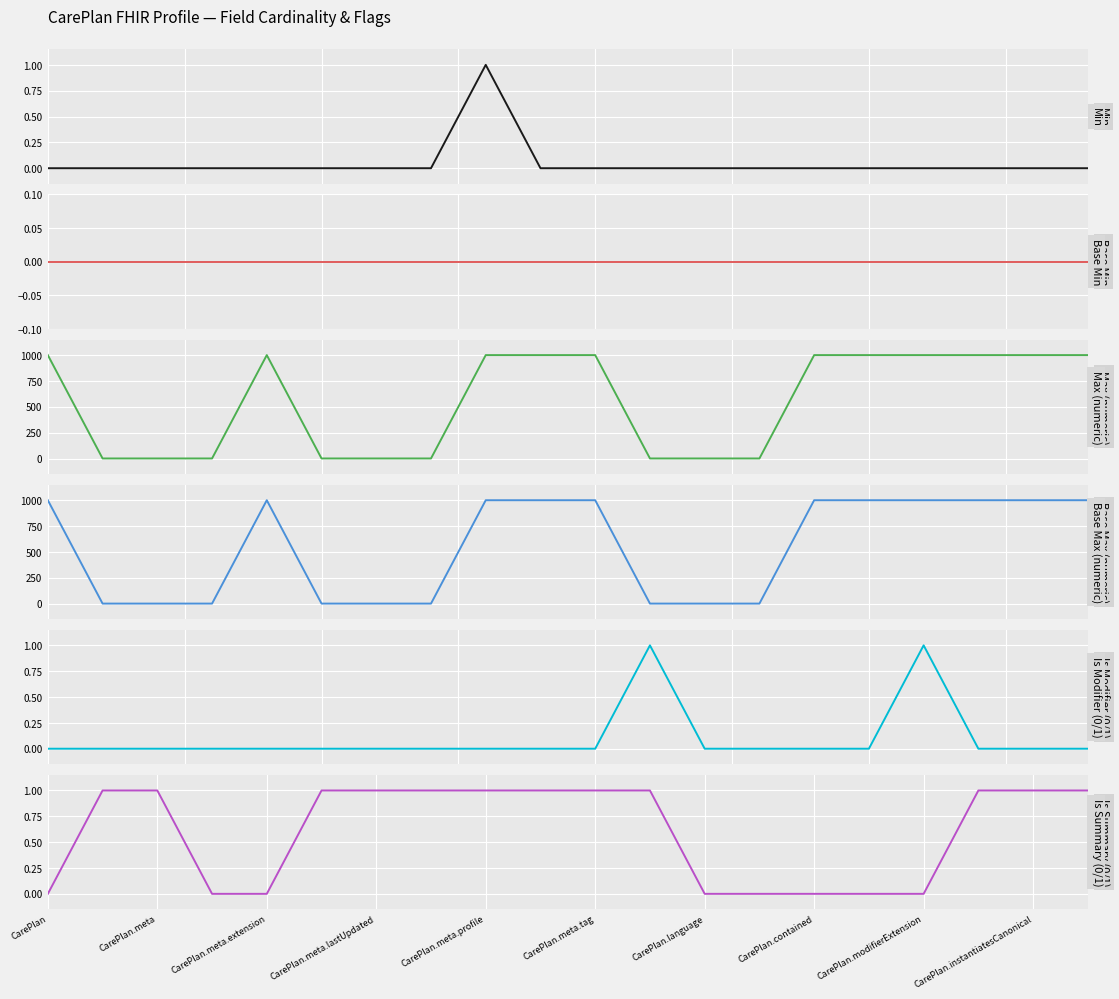

True or false: Base Max (numeric) has a value of 999 at CarePlan.meta.extension.

True